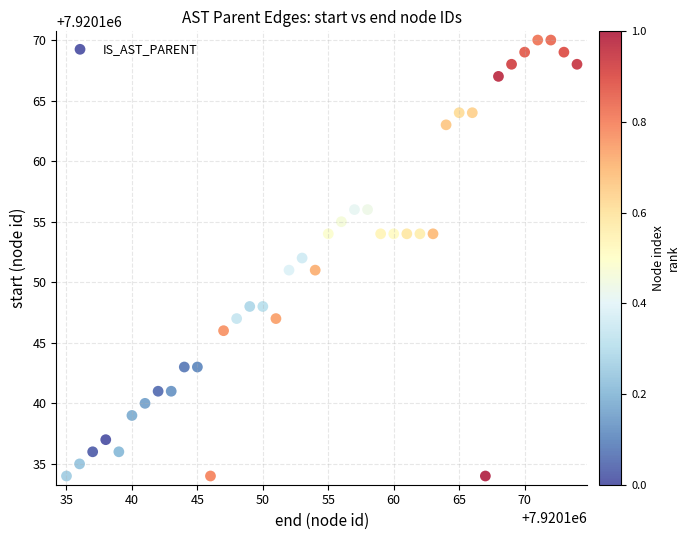

What is the range of Y values (max minus min)?

36